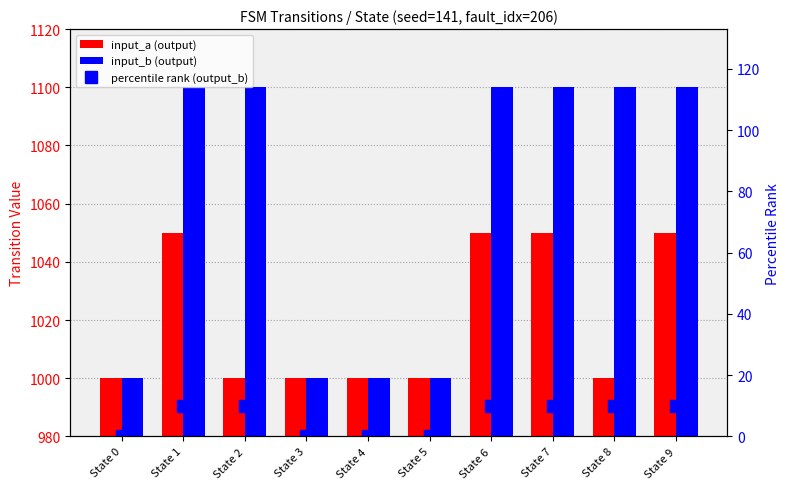

Is the value of percentile rank (output_b) at State 7 greater than the value of input_a (output) at State 5?

No